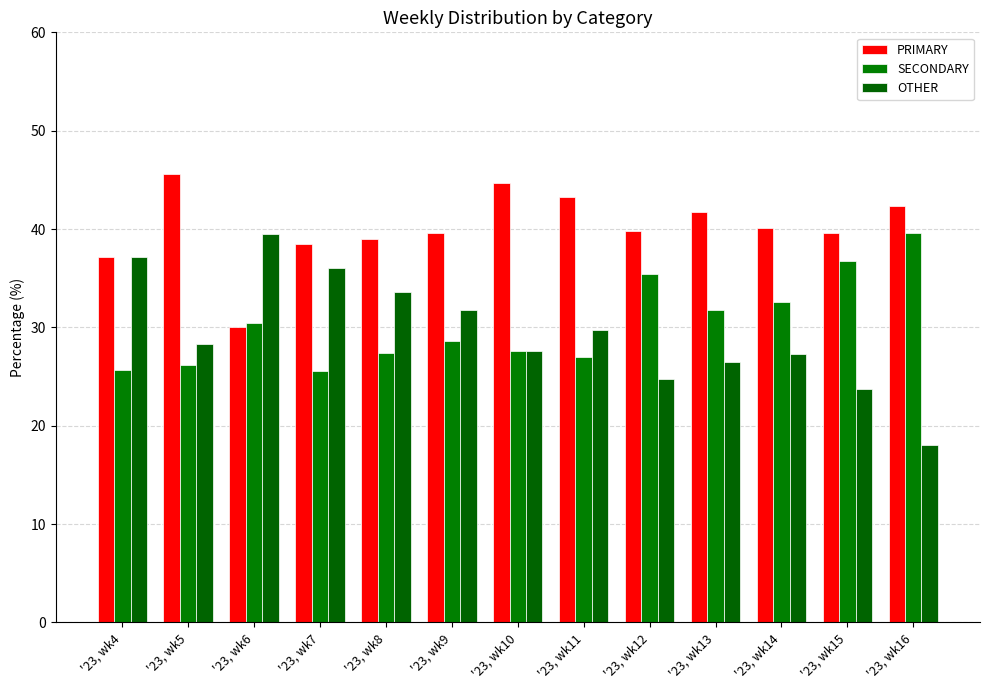

True or false: OTHER has a value of 7.7 at '23, wk5.

False